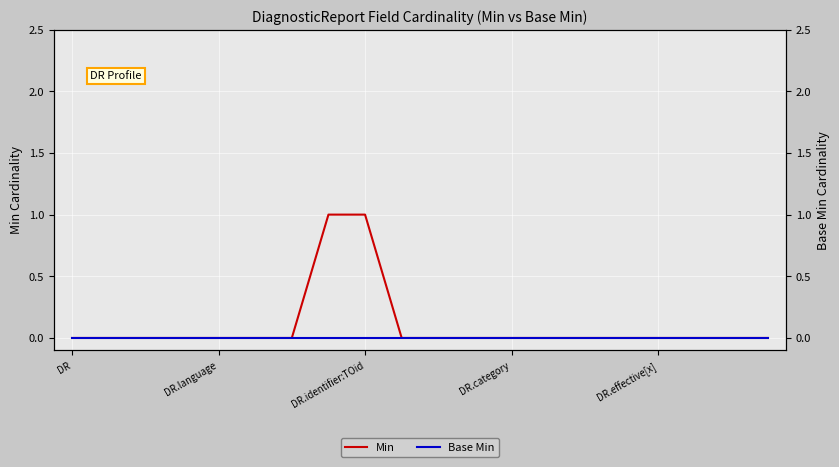

Does the chart display data point markers on the line(s)?

No